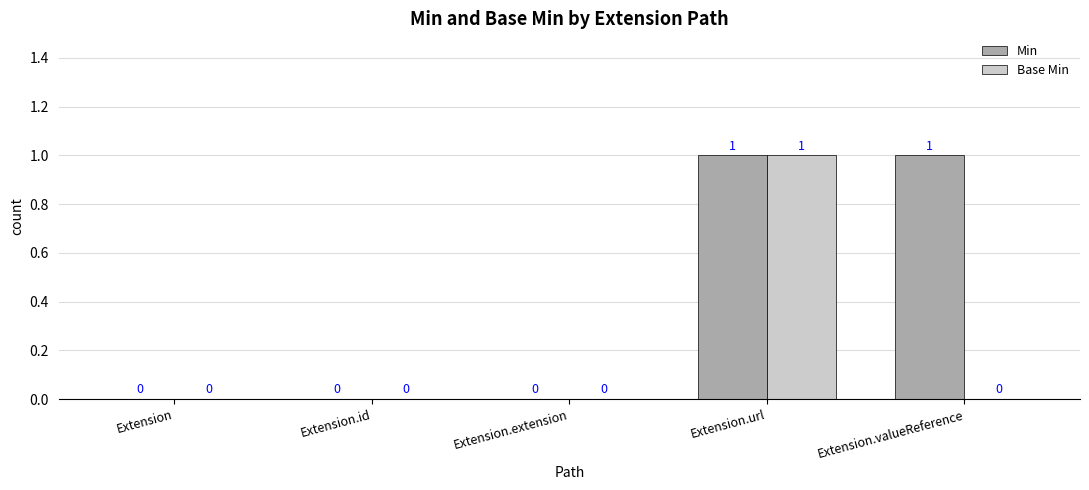

Which series has the largest total across all categories?

Min